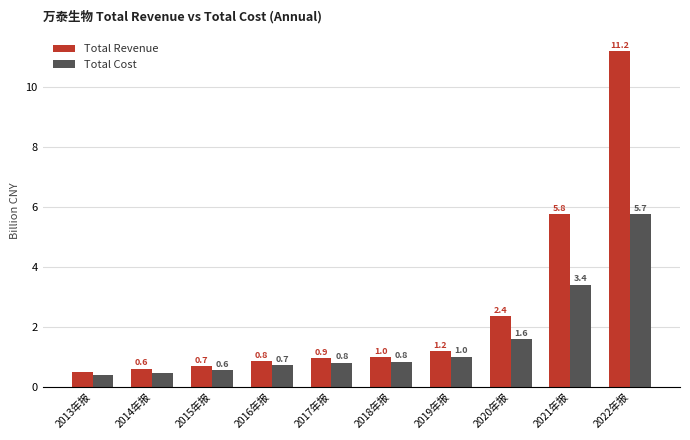

At which category is the sum across all series the highest?

2022年报